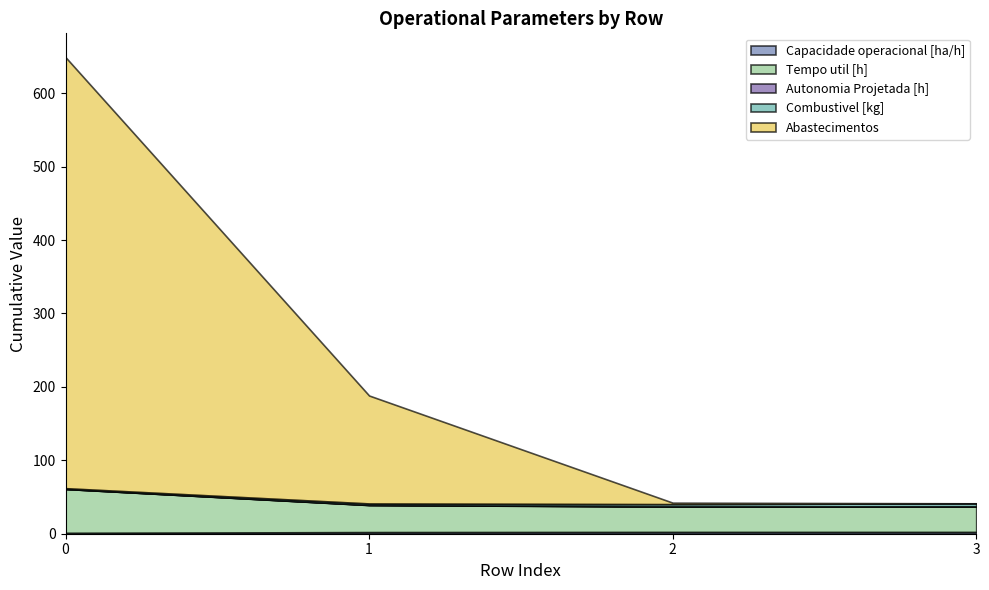

What is the sum of the Combustivel [kg] values at 3 and 0?

5.0